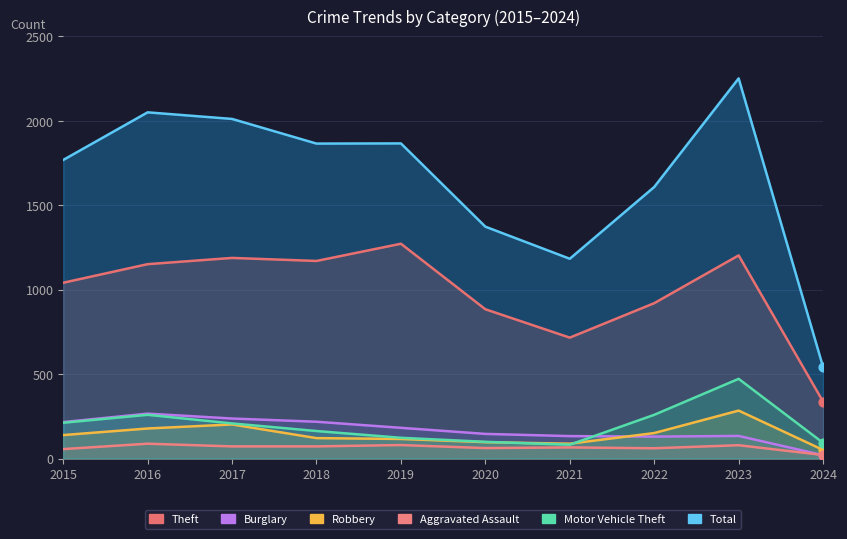

What is the total value across all series at 2015?

3432